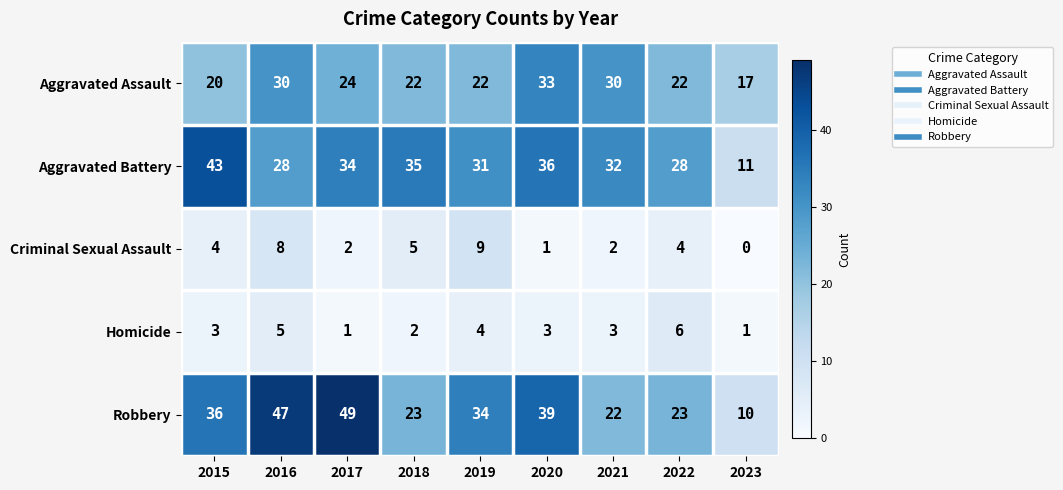

Which category has the highest value in the Criminal Sexual Assault series?

2019